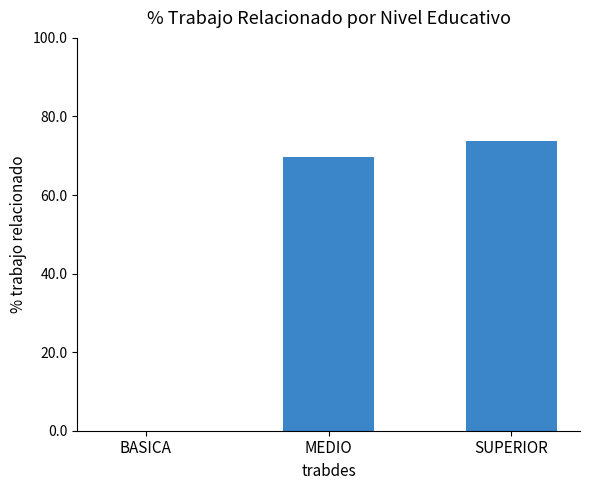

Read the value at SUPERIOR.

73.7